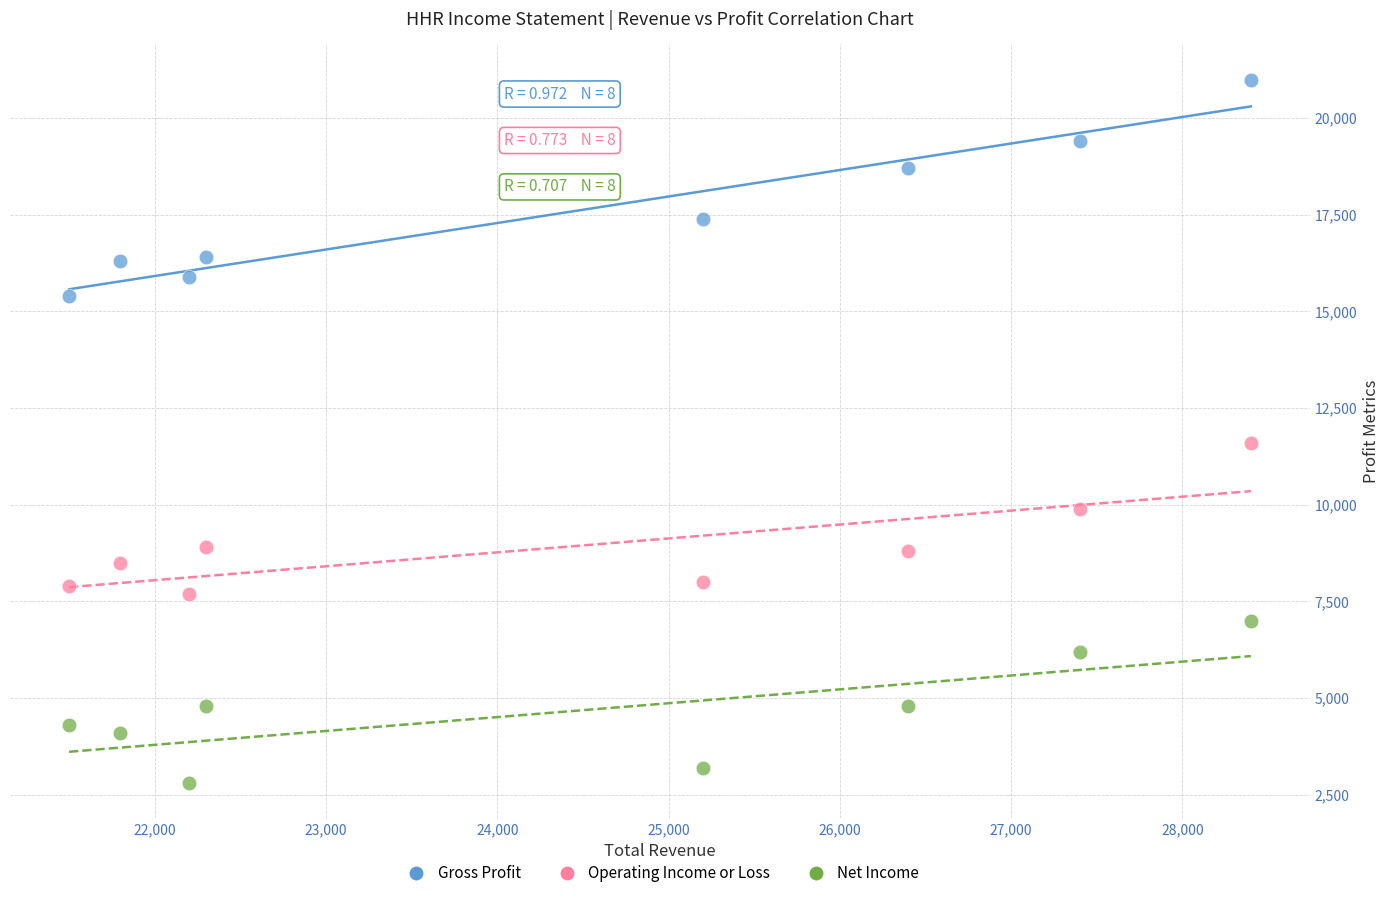

What are all the series names shown in the legend?

Gross Profit, Operating Income or Loss, Net Income